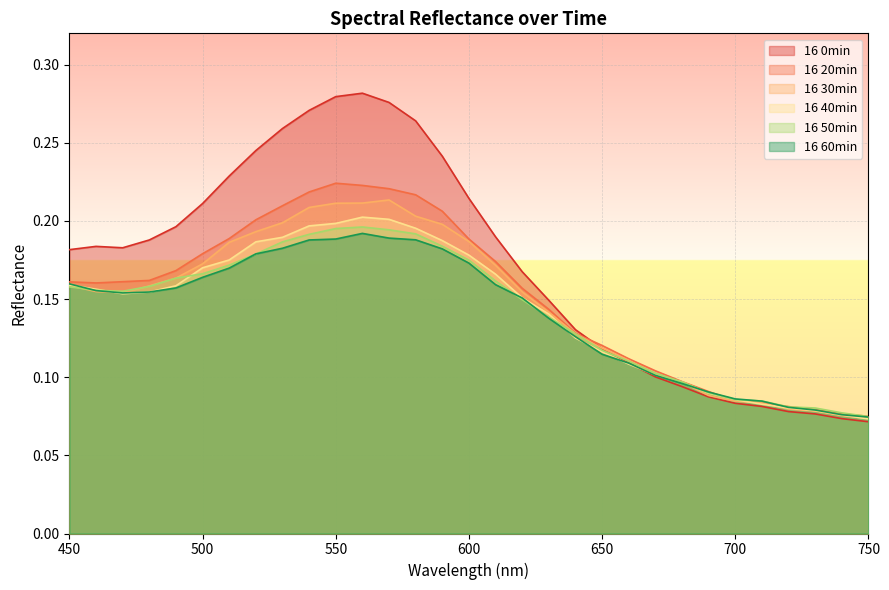

Reading left to right, what are all the values shown in this chart?

16 0min: 450=0.2	460=0.2	470=0.2	480=0.2	490=0.2	500=0.2	510=0.2	520=0.2	530=0.3	540=0.3	550=0.3	560=0.3	570=0.3	580=0.3	590=0.2	600=0.2	610=0.2	620=0.2	630=0.1	640=0.1	650=0.1	660=0.1	670=0.1	680=0.1	690=0.1	700=0.1	710=0.1	720=0.1	730=0.1	740=0.1	750=0.1
16 20min: 450=0.2	460=0.2	470=0.2	480=0.2	490=0.2	500=0.2	510=0.2	520=0.2	530=0.2	540=0.2	550=0.2	560=0.2	570=0.2	580=0.2	590=0.2	600=0.2	610=0.2	620=0.2	630=0.1	640=0.1	650=0.1	660=0.1	670=0.1	680=0.1	690=0.1	700=0.1	710=0.1	720=0.1	730=0.1	740=0.1	750=0.1
16 30min: 450=0.2	460=0.2	470=0.2	480=0.2	490=0.2	500=0.2	510=0.2	520=0.2	530=0.2	540=0.2	550=0.2	560=0.2	570=0.2	580=0.2	590=0.2	600=0.2	610=0.2	620=0.2	630=0.1	640=0.1	650=0.1	660=0.1	670=0.1	680=0.1	690=0.1	700=0.1	710=0.1	720=0.1	730=0.1	740=0.1	750=0.1
16 40min: 450=0.2	460=0.2	470=0.2	480=0.2	490=0.2	500=0.2	510=0.2	520=0.2	530=0.2	540=0.2	550=0.2	560=0.2	570=0.2	580=0.2	590=0.2	600=0.2	610=0.2	620=0.2	630=0.1	640=0.1	650=0.1	660=0.1	670=0.1	680=0.1	690=0.1	700=0.1	710=0.1	720=0.1	730=0.1	740=0.1	750=0.1
16 50min: 450=0.2	460=0.2	470=0.2	480=0.2	490=0.2	500=0.2	510=0.2	520=0.2	530=0.2	540=0.2	550=0.2	560=0.2	570=0.2	580=0.2	590=0.2	600=0.2	610=0.2	620=0.1	630=0.1	640=0.1	650=0.1	660=0.1	670=0.1	680=0.1	690=0.1	700=0.1	710=0.1	720=0.1	730=0.1	740=0.1	750=0.1
16 60min: 450=0.2	460=0.2	470=0.2	480=0.2	490=0.2	500=0.2	510=0.2	520=0.2	530=0.2	540=0.2	550=0.2	560=0.2	570=0.2	580=0.2	590=0.2	600=0.2	610=0.2	620=0.2	630=0.1	640=0.1	650=0.1	660=0.1	670=0.1	680=0.1	690=0.1	700=0.1	710=0.1	720=0.1	730=0.1	740=0.1	750=0.1